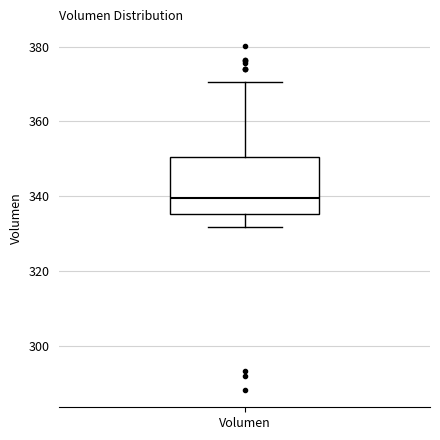

Transcribe this box plot: give where the median line is, the range the box spans, and where the two whiskers end, as read against the y-axis. The values are not printed on the chart, so give them approximately, as read against the axis.

median 340, box 336 to 350, whiskers 332 to 370